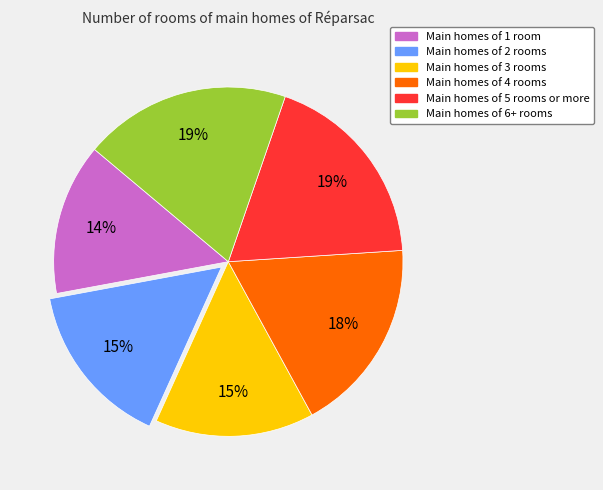

Is there a majority slice in this chart?

No